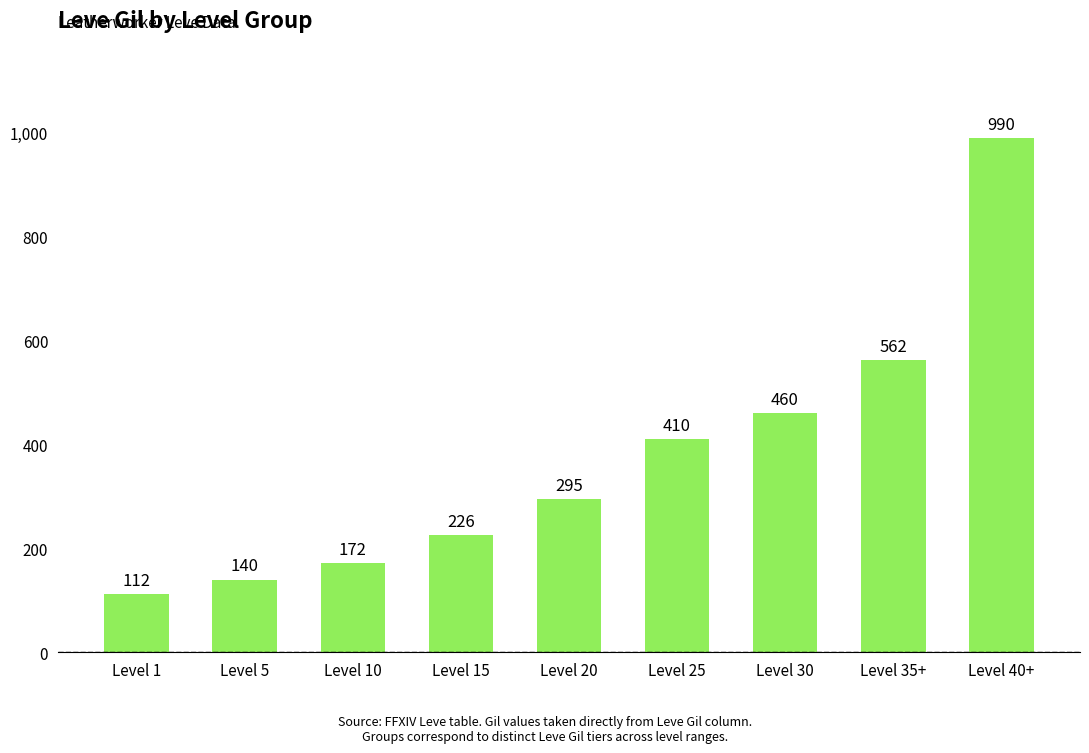

What is the approximate value at Level 10, to the nearest 50?

150